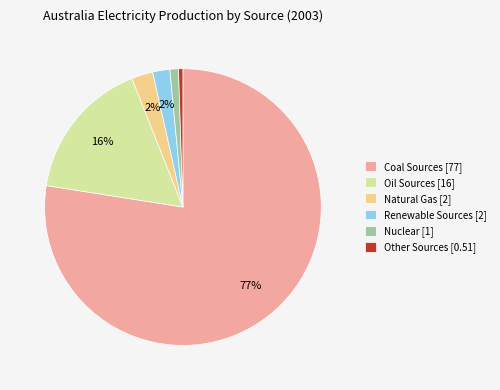

Is there any slice that represents more than half of the pie?

Yes